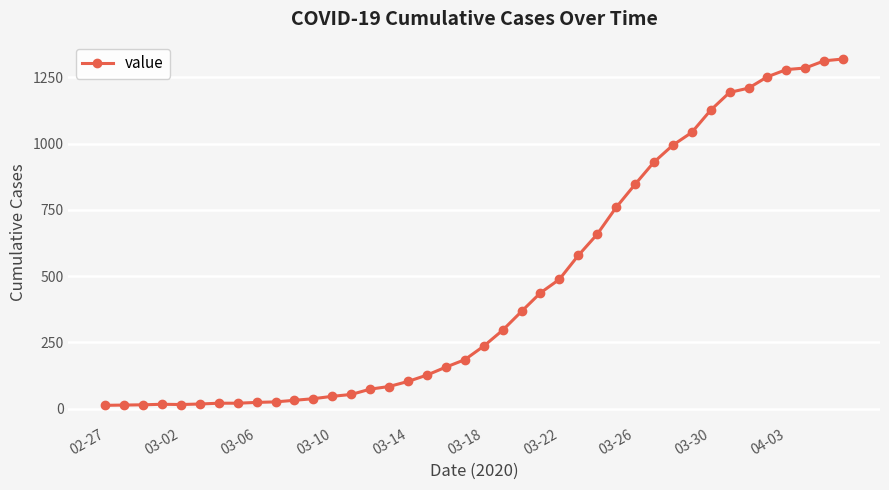

What is the sum of all values?

18692